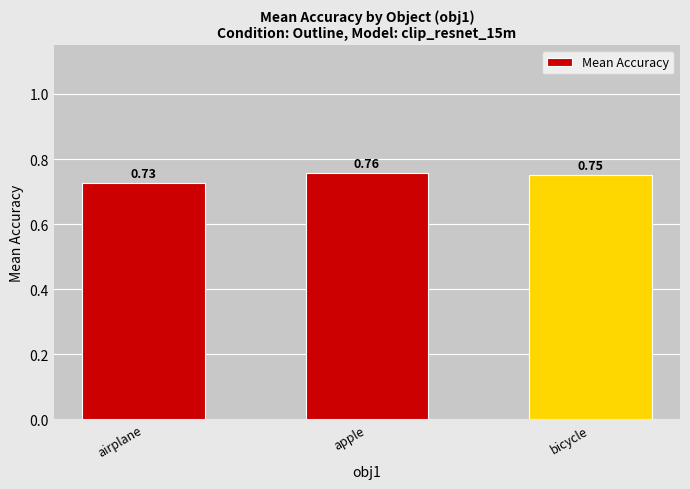

Which label corresponds to the largest value in the chart?

apple